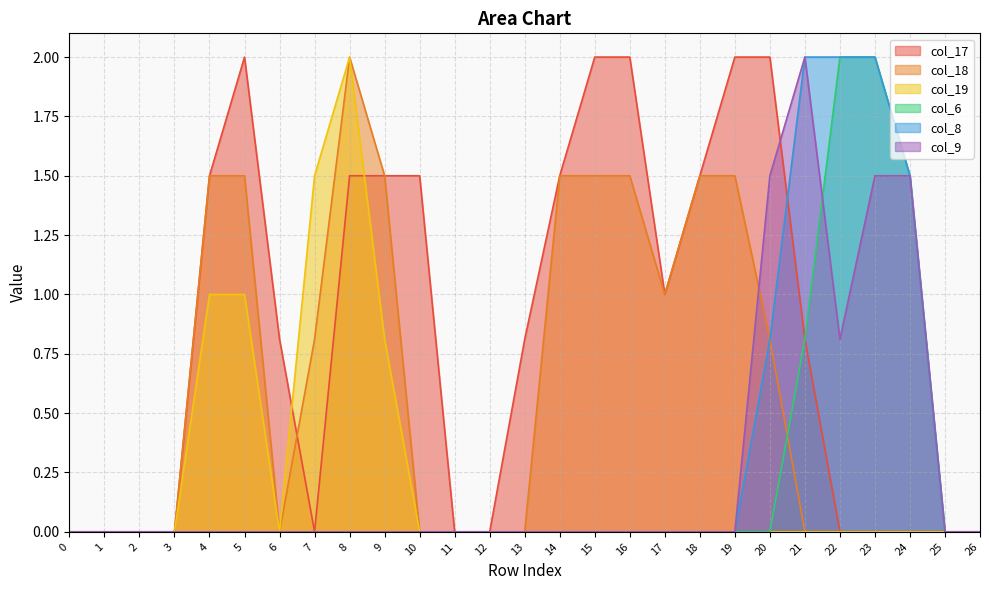

True or false: col_18 and col_19 intersect in this chart.

False